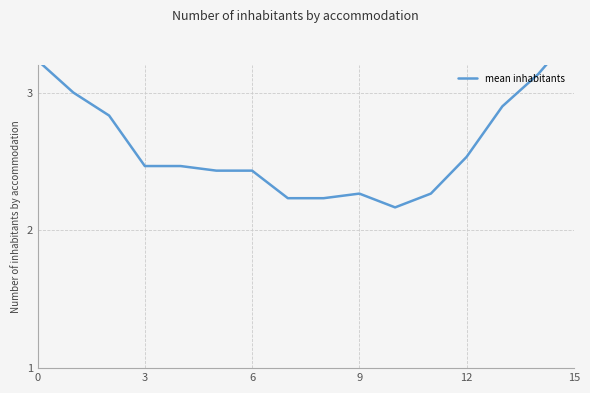

How many points are higher than both their immediate neighbors (excluding endpoints)?

2